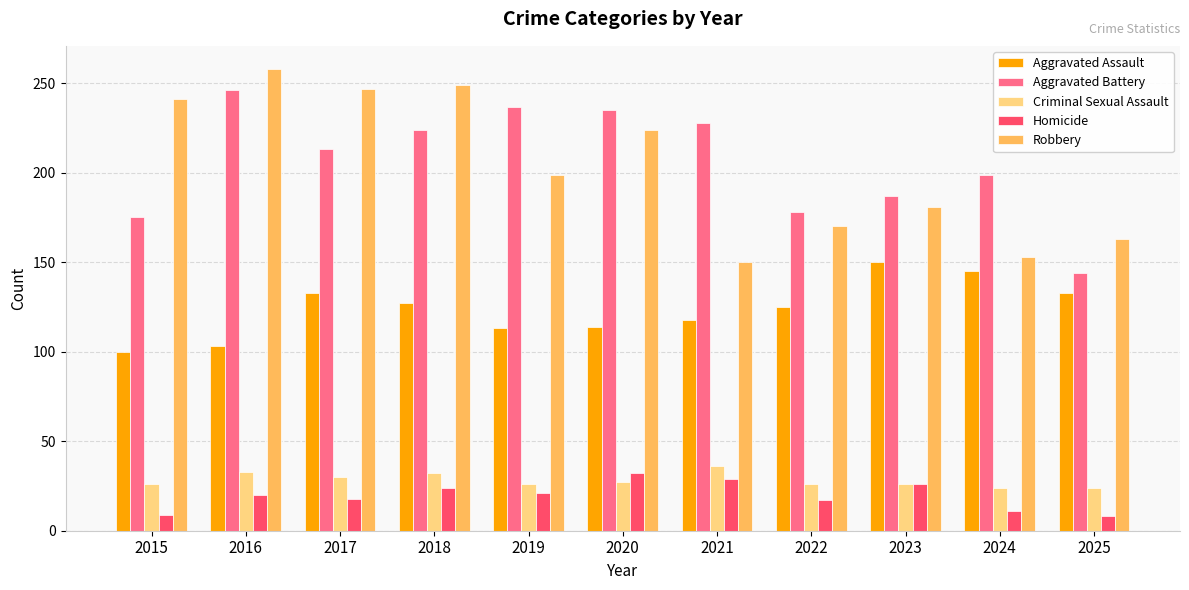

At 2024, list the series in order from smallest to largest.

Homicide, Criminal Sexual Assault, Aggravated Assault, Robbery, Aggravated Battery